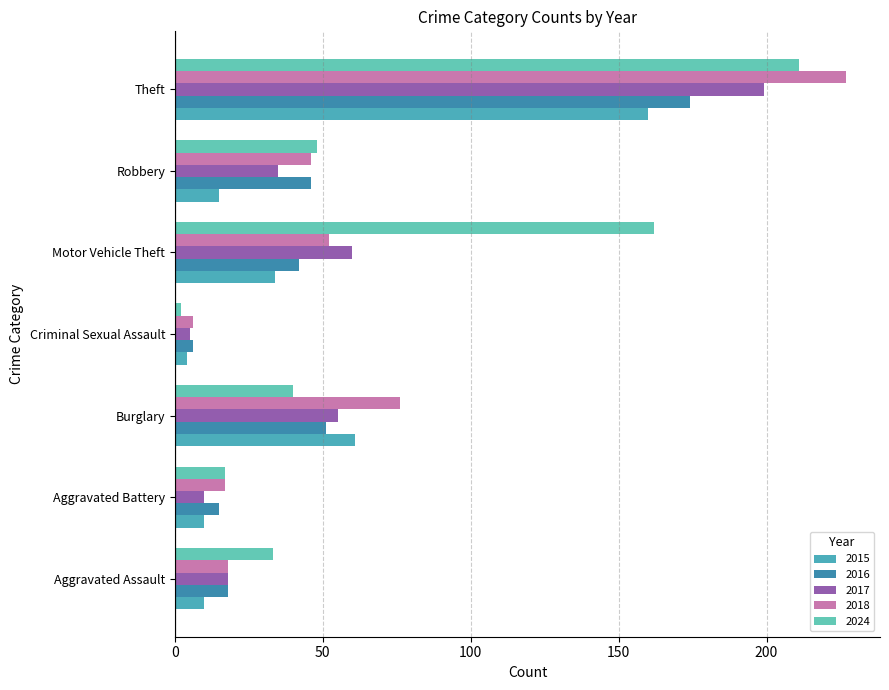

Is it true that 2016 equals 23 at Aggravated Battery?

False